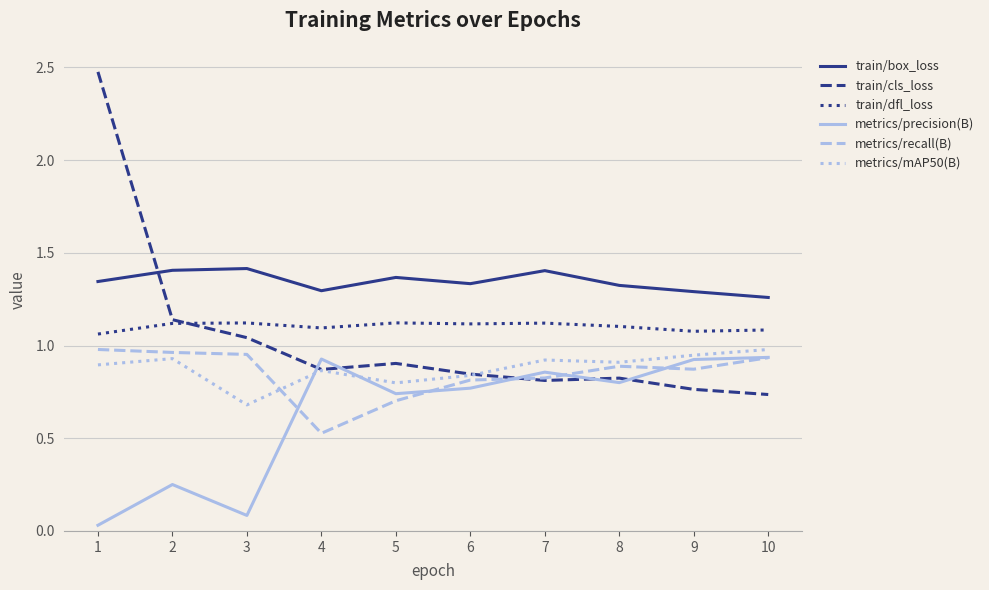

Which series has the largest range (max minus min)?

train/cls_loss